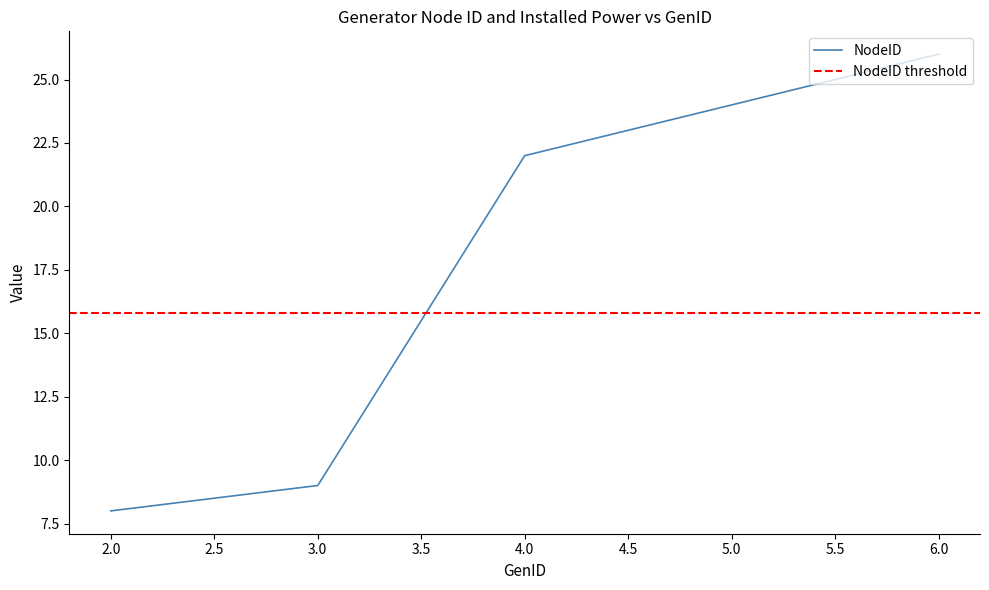

Reading left to right, list all the values displayed in this chart.

8	9	22	24	26